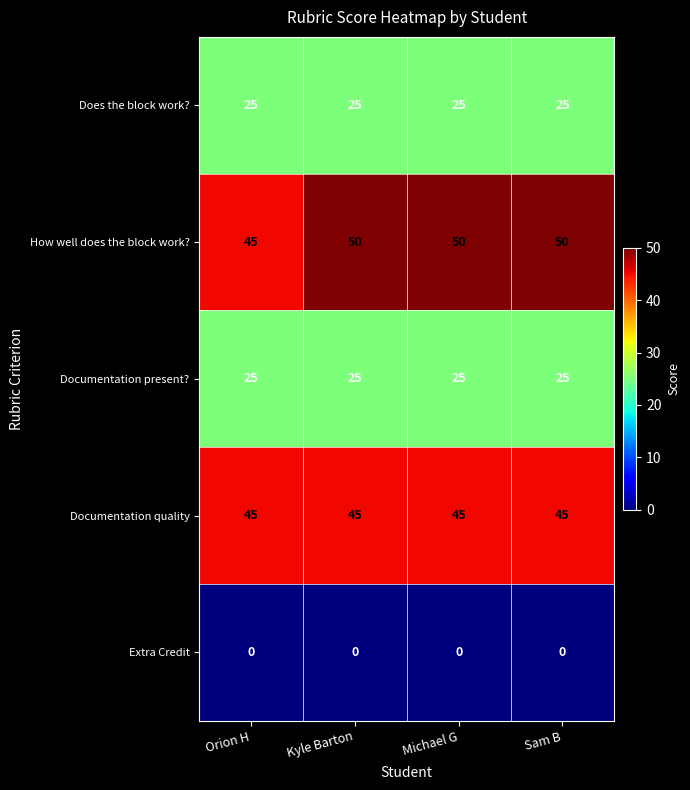

Reading left to right, extract all data points from this chart.

Does the block work?: 25	25	25	25
How well does the block work?: 45	50	50	50
Documentation present?: 25	25	25	25
Documentation quality: 45	45	45	45
Extra Credit: 0	0	0	0